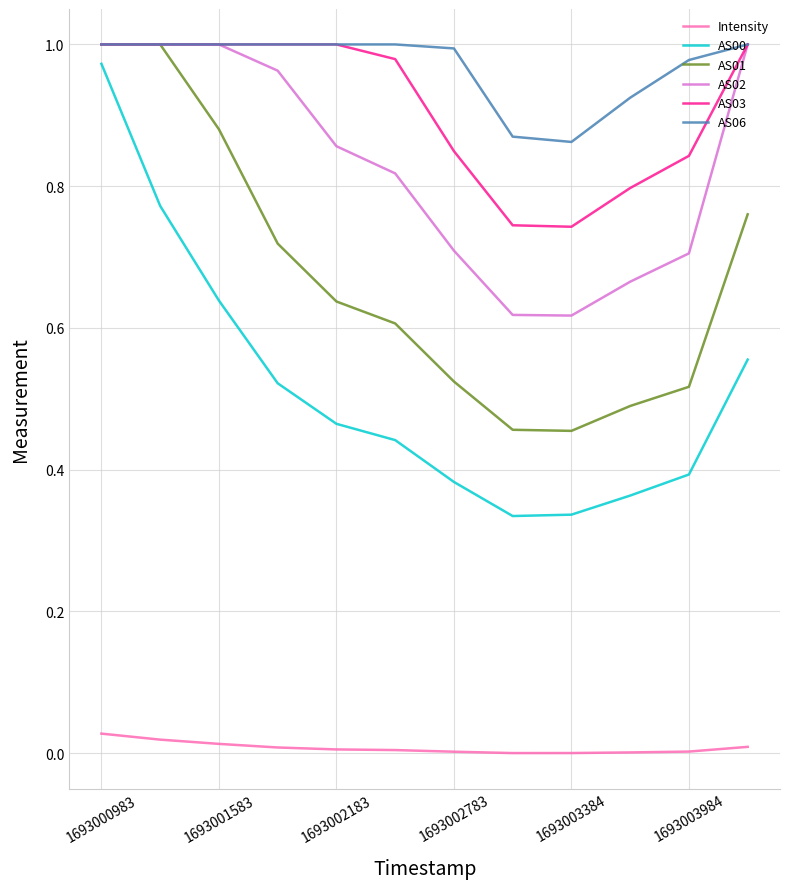

True or false: AS00 and AS02 intersect in this chart.

False